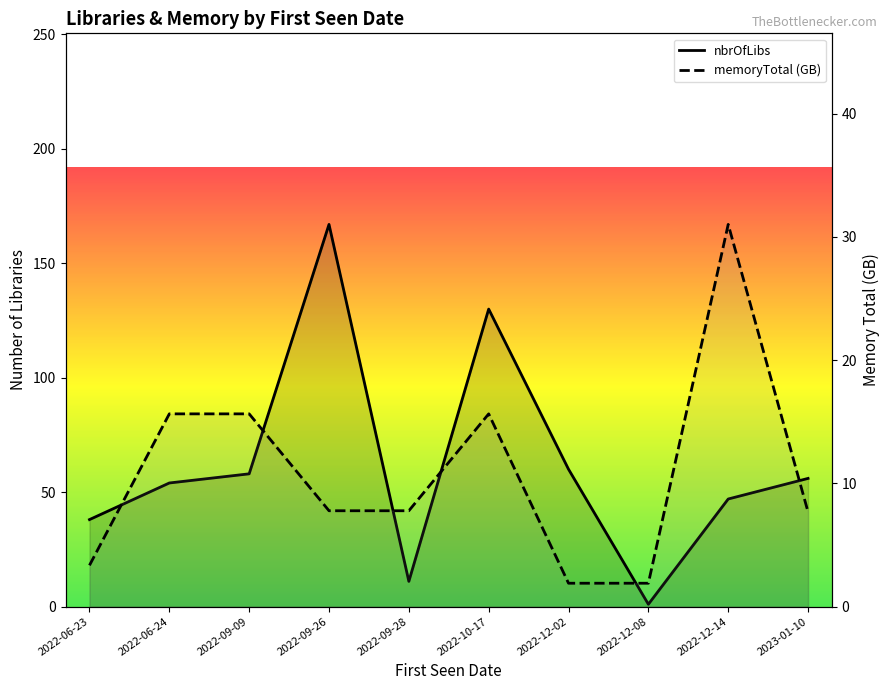

Where is memoryTotal (GB) nearest to the value 16?

2022-09-09